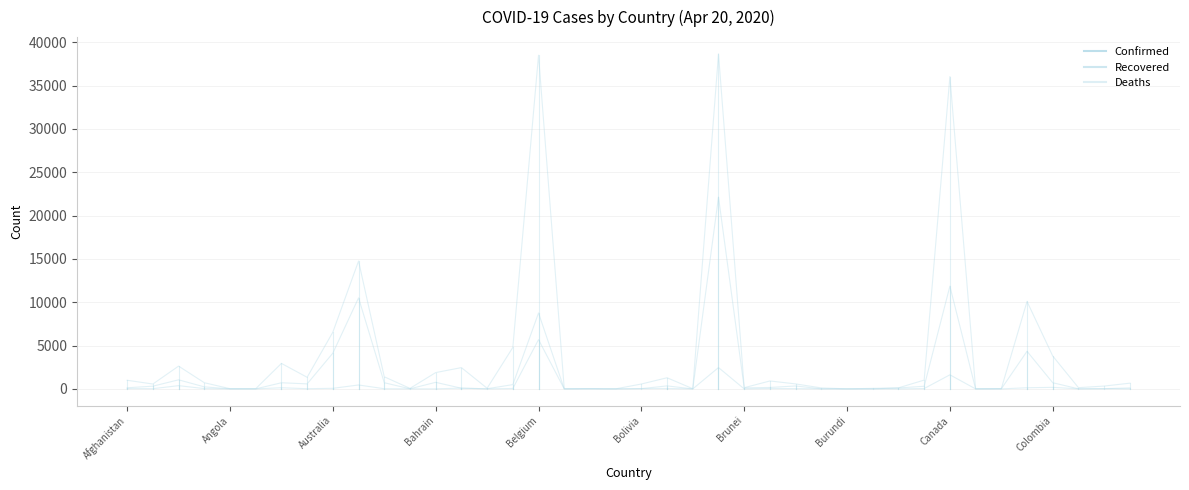

Which series has the largest total across all categories?

Confirmed